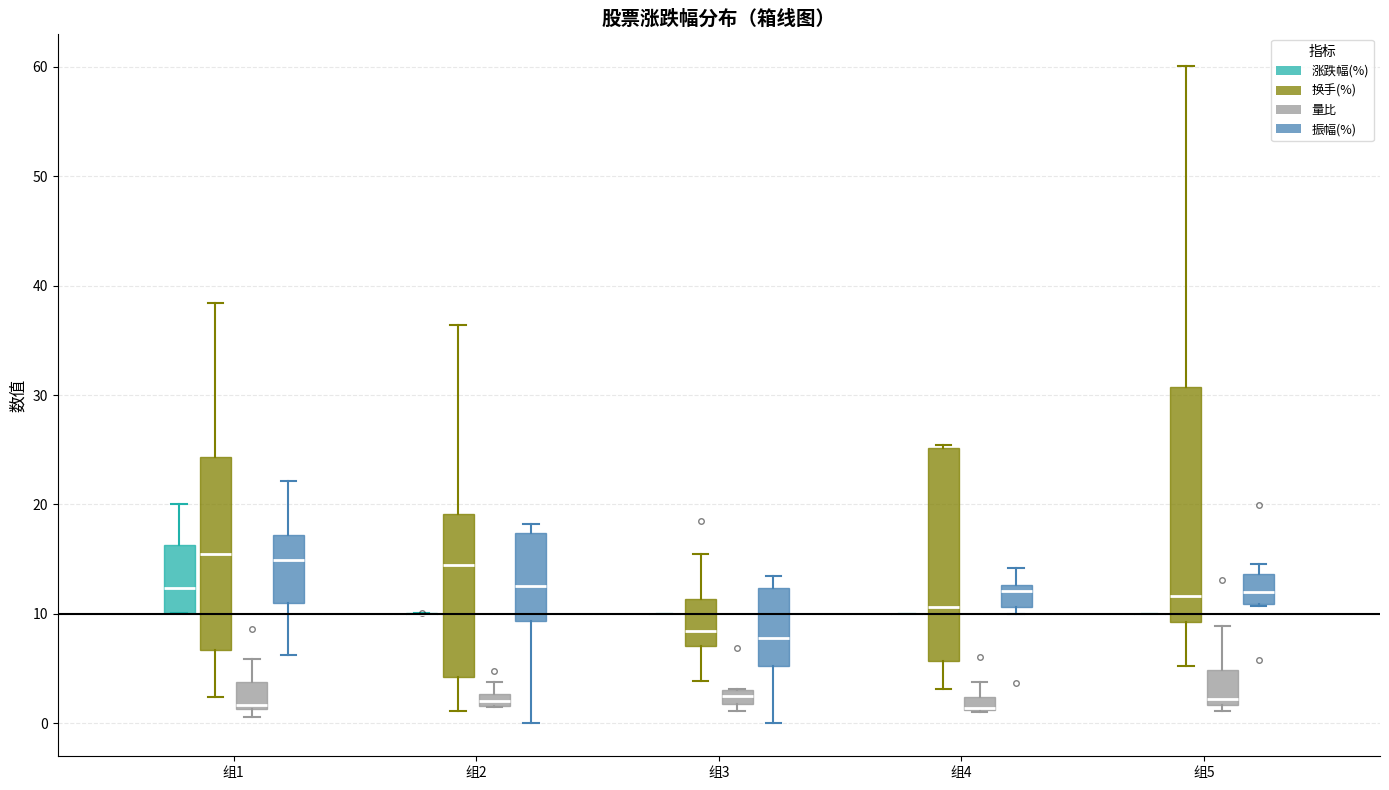

Where is the upper edge of the box for 组4 (振幅(%)) on the y-axis? The values are not printed on the chart, so give them approximately, as read against the axis.

13